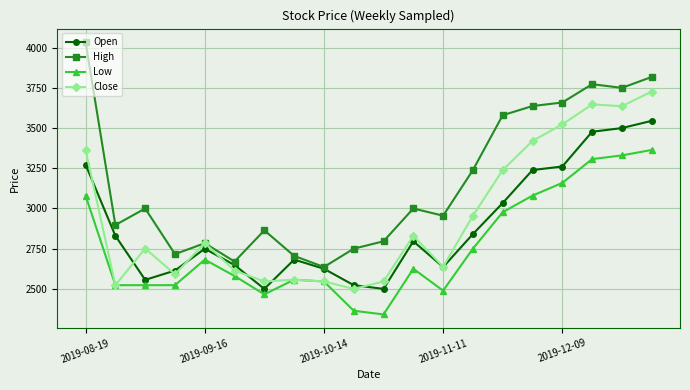

What is the sum of all High values?

63263